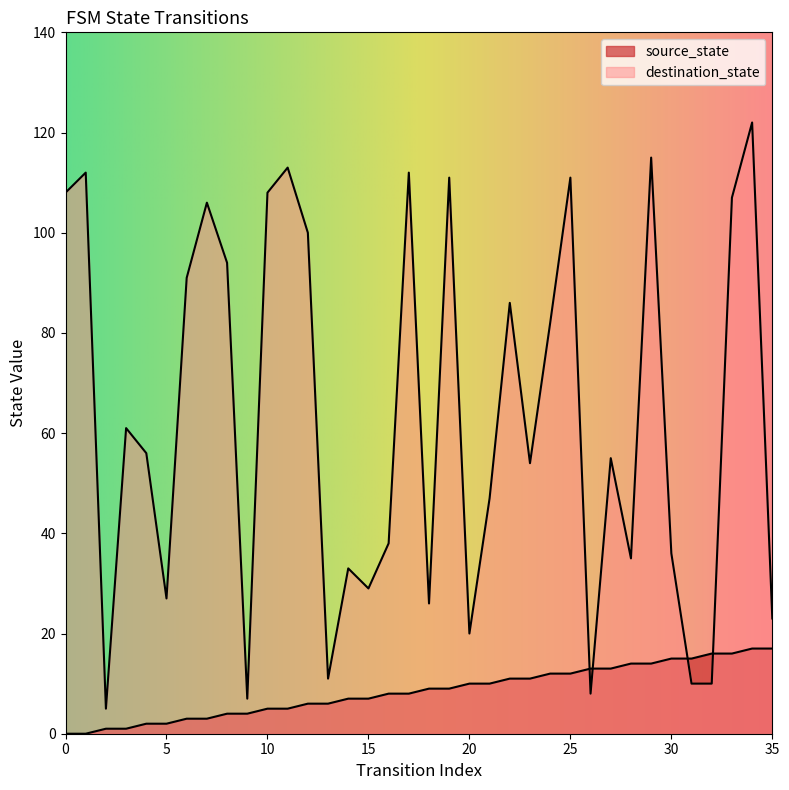

What is the value of the source_state point at the 15th from the left?

7